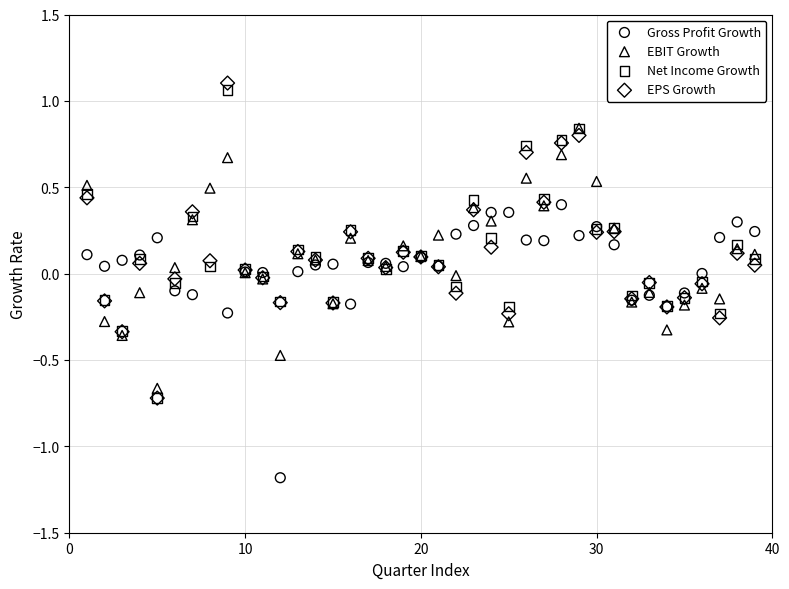

Which series contains the lowest Y value?

Gross Profit Growth